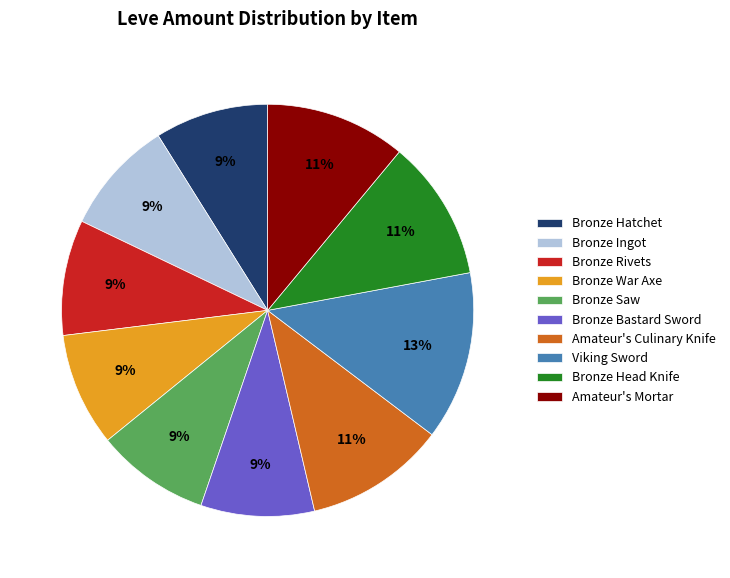

To the nearest percent, what portion does Bronze Rivets represent?

9%